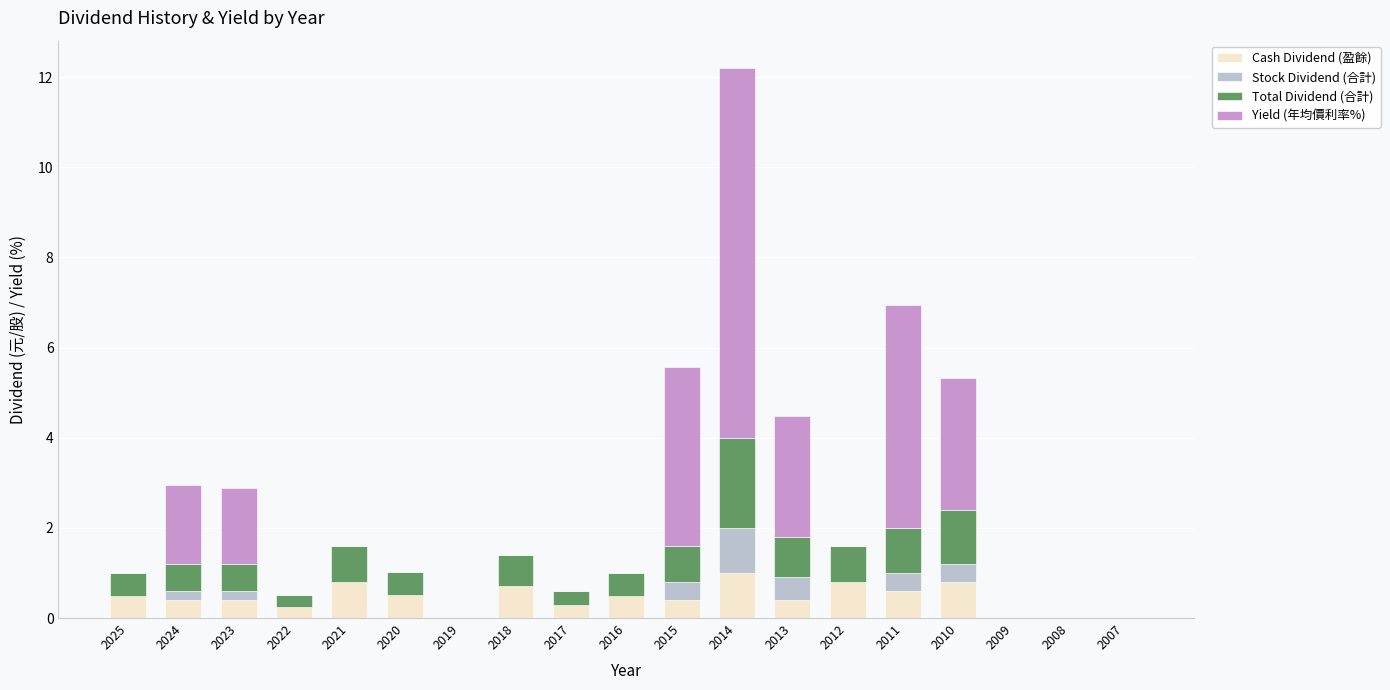

The Cash Dividend (盈餘) series shows 0.0 at 2019. True or false?

True